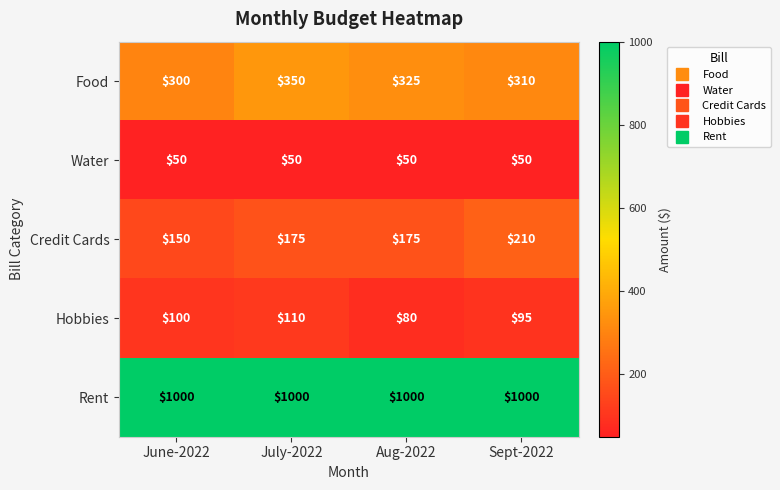

At how many categories does at least one series exceed 872?

4